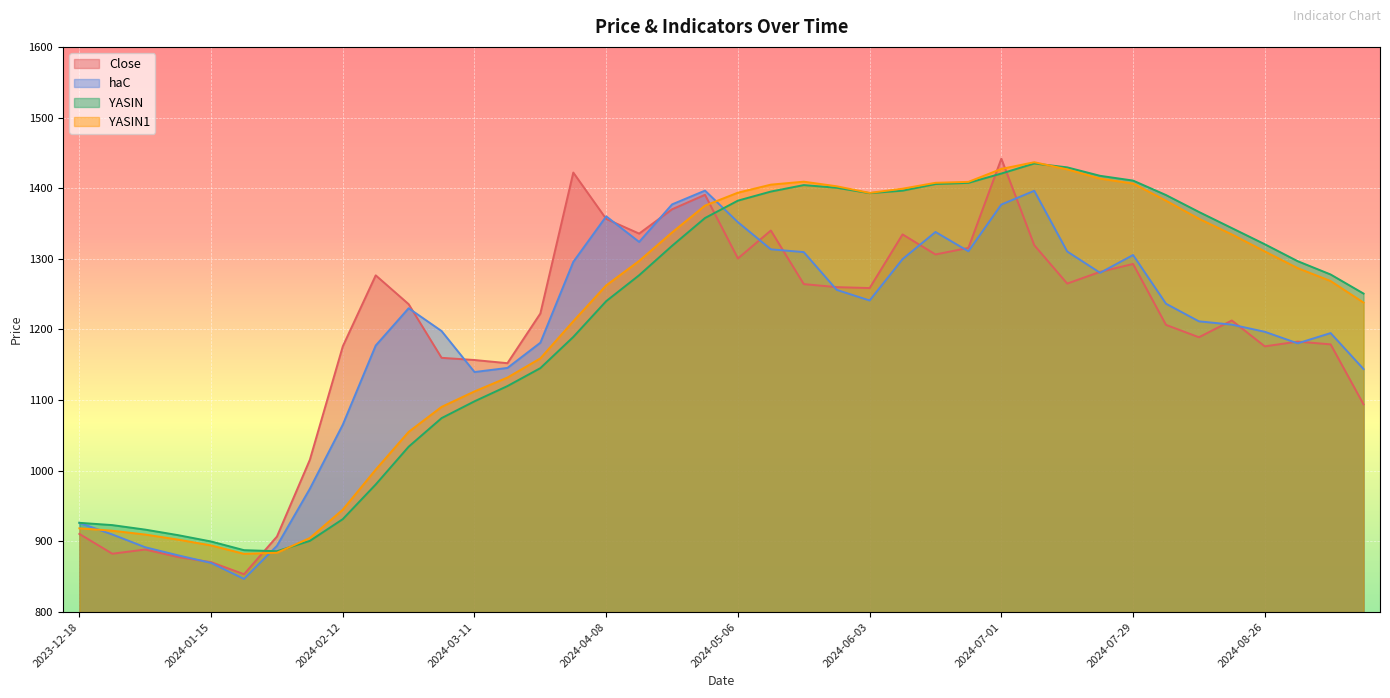

What is the value of the haC point at the 36th from the left?

1206.9